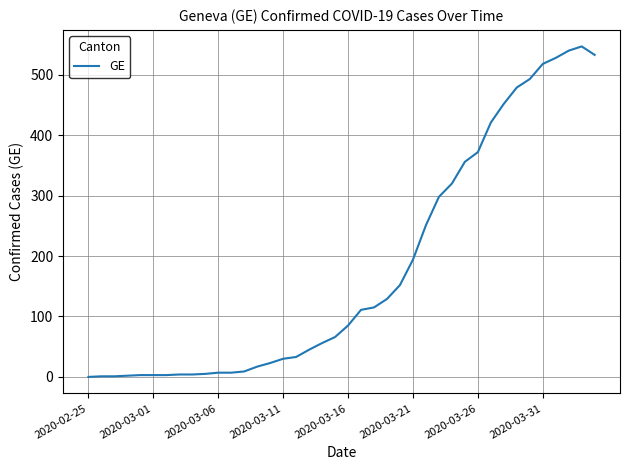

What is the greatest value displayed?

547